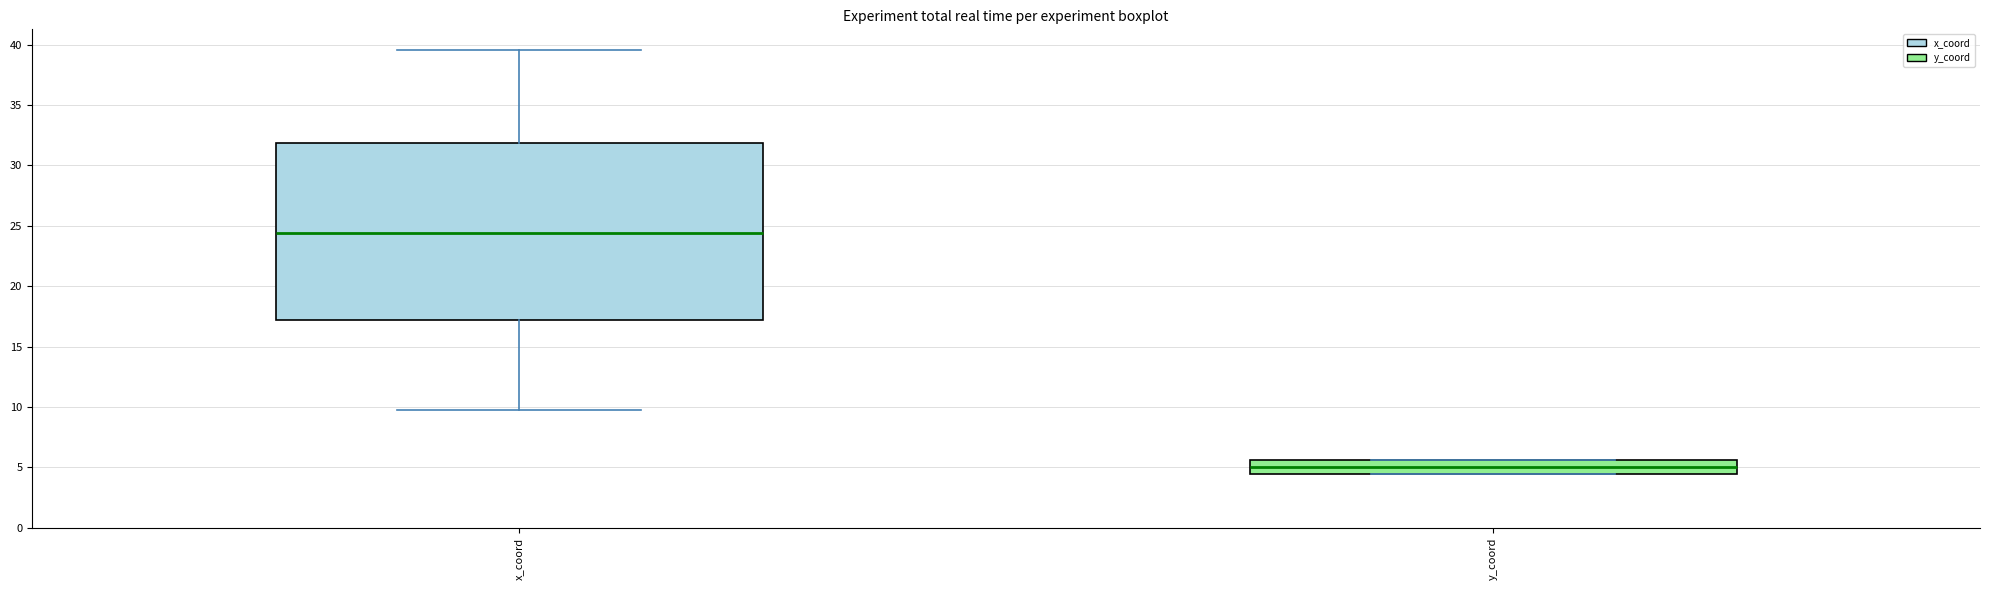

Where does the lower whisker of the box for x_coord end on the y-axis? The values are not printed on the chart, so give them approximately, as read against the axis.

9.5